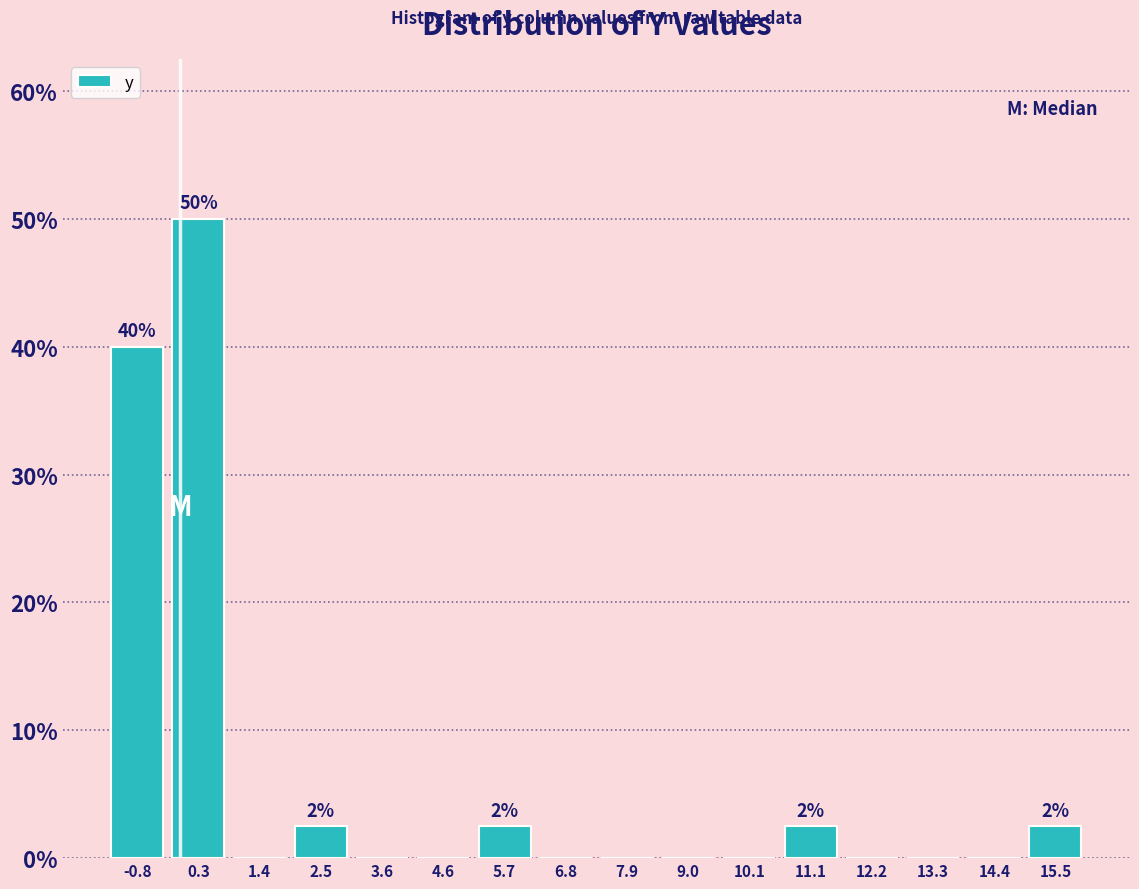

Over which range of the x-axis is the bar tallest?

-0.2 to 0.8